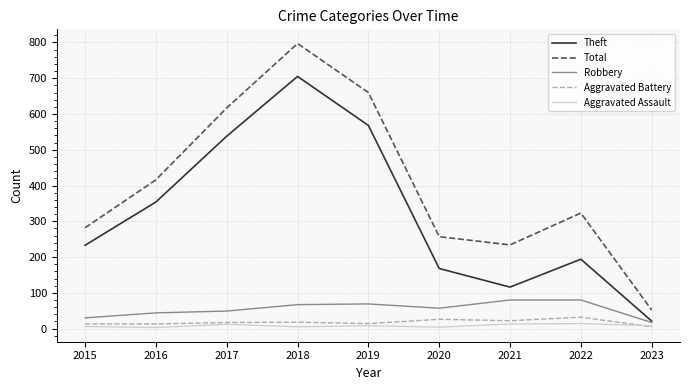

At which label does Theft reach its peak?

2018